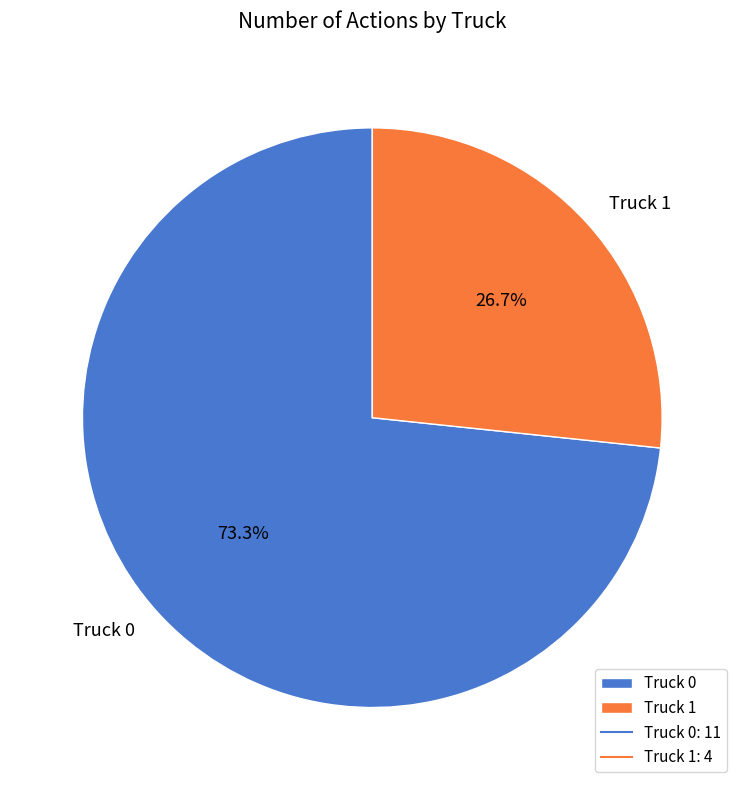

The Truck 0 slice represents 87% of the pie. True or false?

False